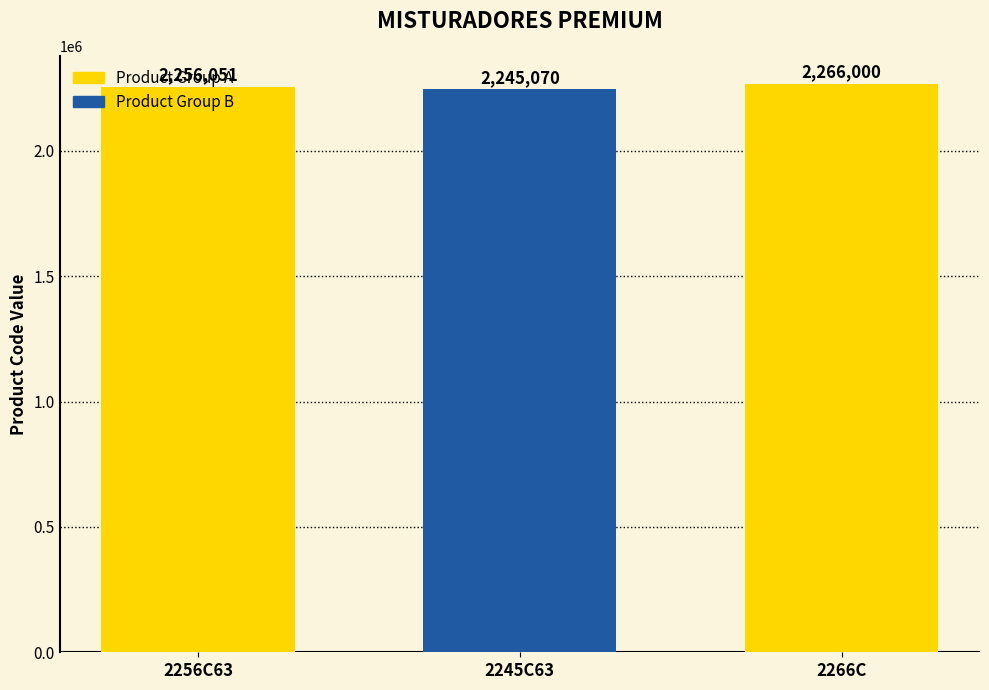

What position from the left is 2266C?

3